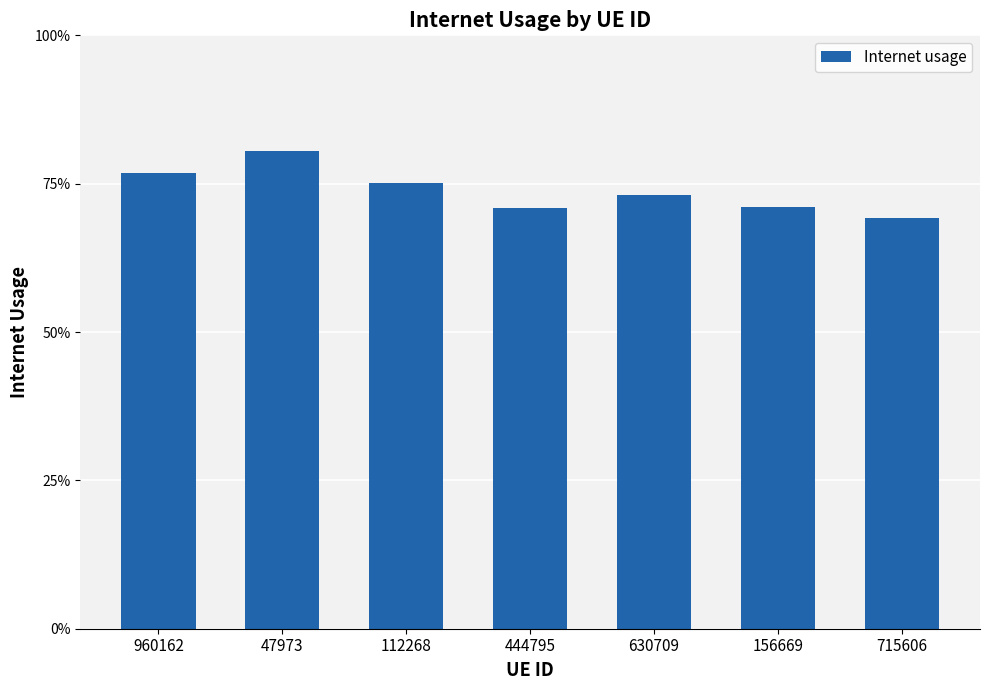

What is the minimum value shown in the chart?

0.7